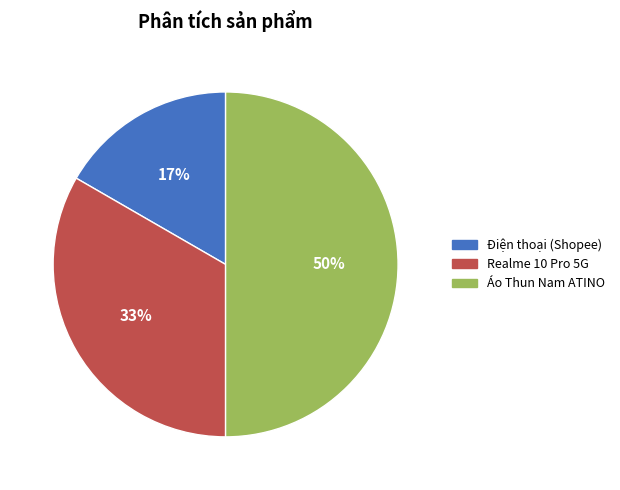

What is the ratio of the value at Áo Thun Nam ATINO to the value at Realme 10 Pro 5G?

1.5